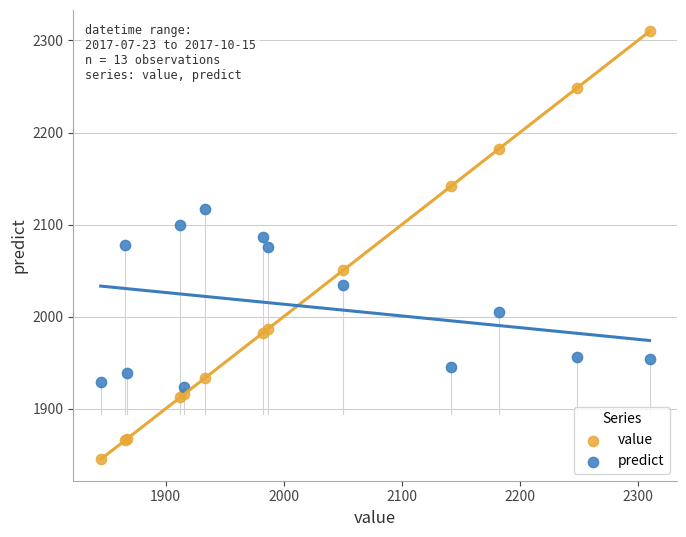

Which series reaches the minimum Y coordinate?

value